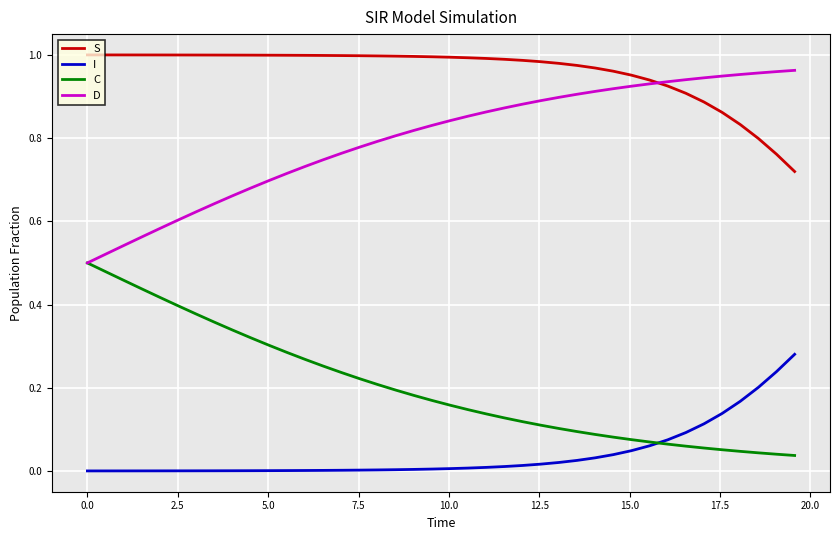

Which series has the largest total across all categories?

S